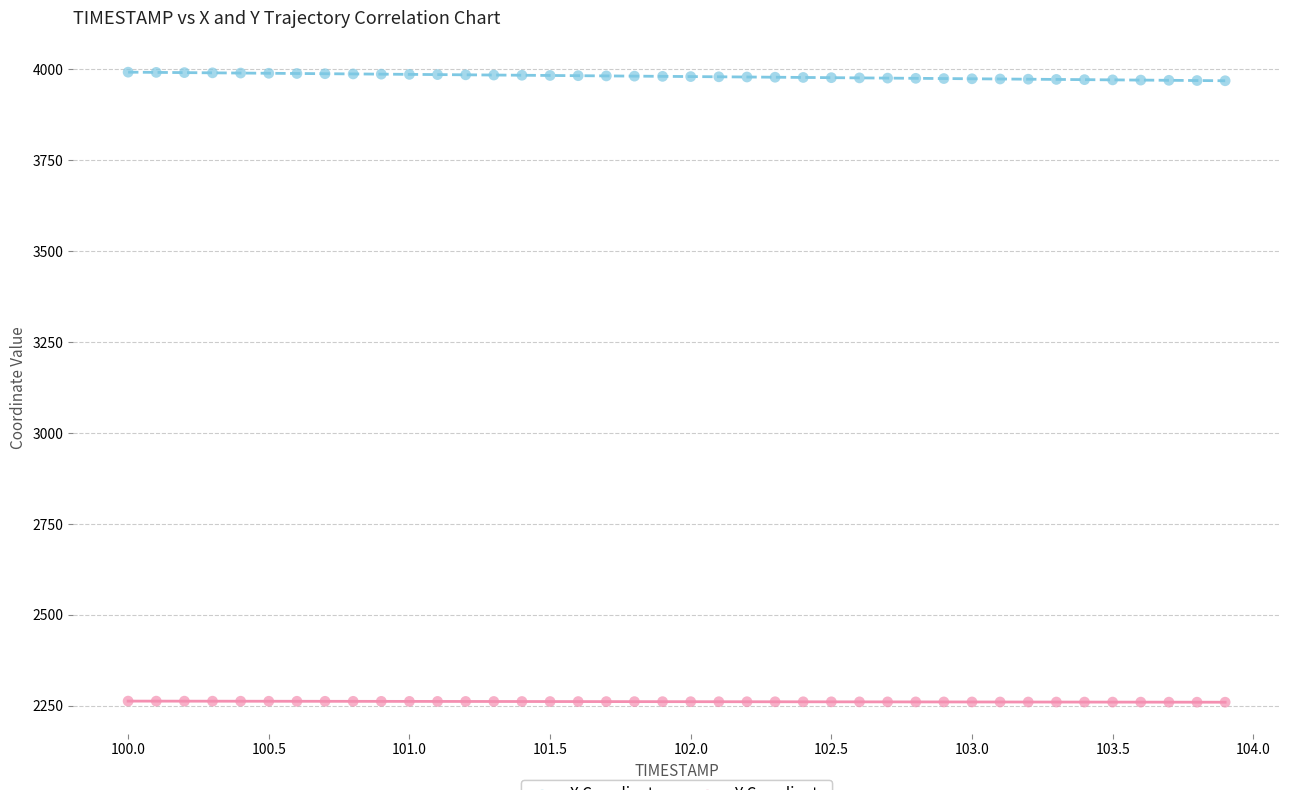

Which series reaches the maximum Y coordinate?

X Coordinate